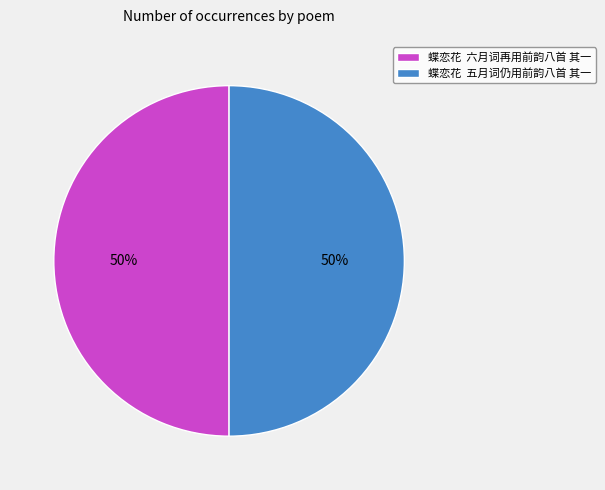

The 蝶恋花 五月词仍用前韵八首 其一 slice represents 50% of the pie. True or false?

True